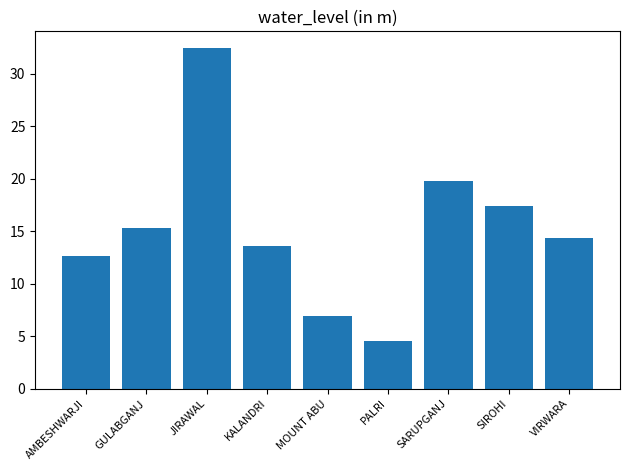

What is the difference between the second highest and minimum values?

15.2